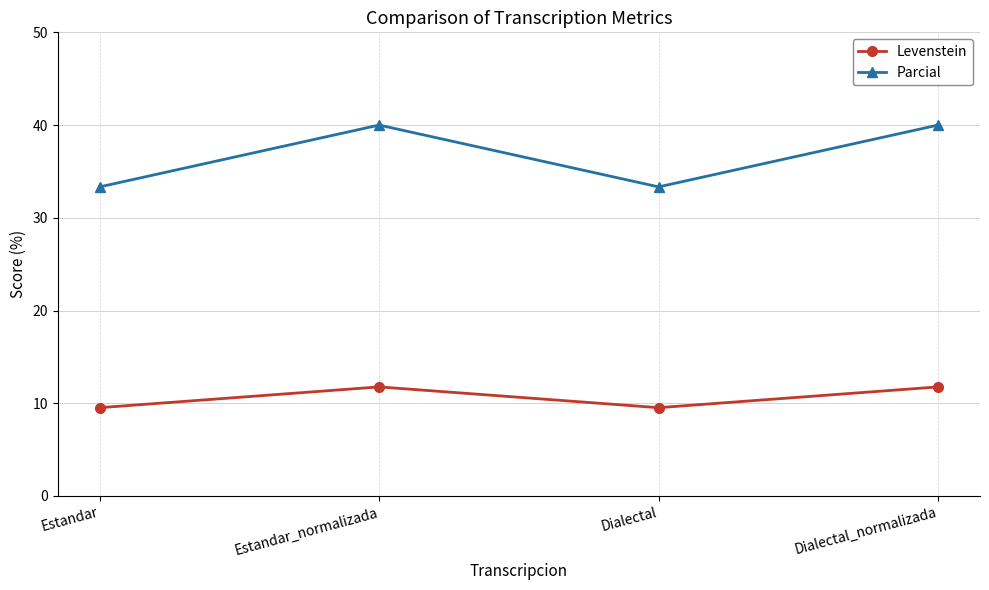

What is the label of the 4th point from the left?

Dialectal_normalizada